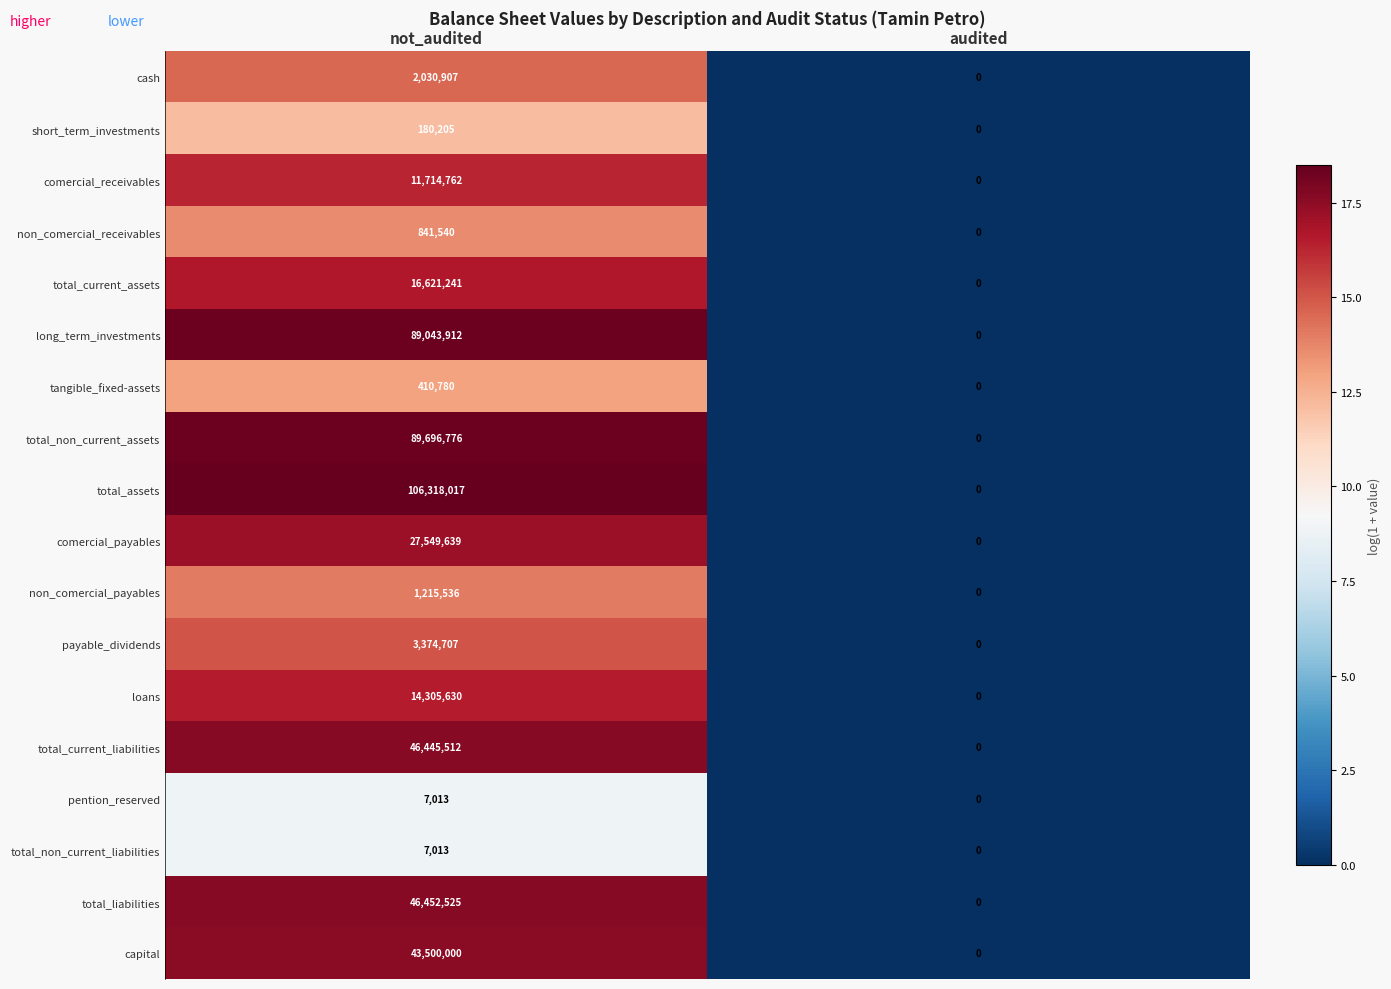

What is the approximate value of payable_dividends at not_audited, to the nearest 100?

3374700